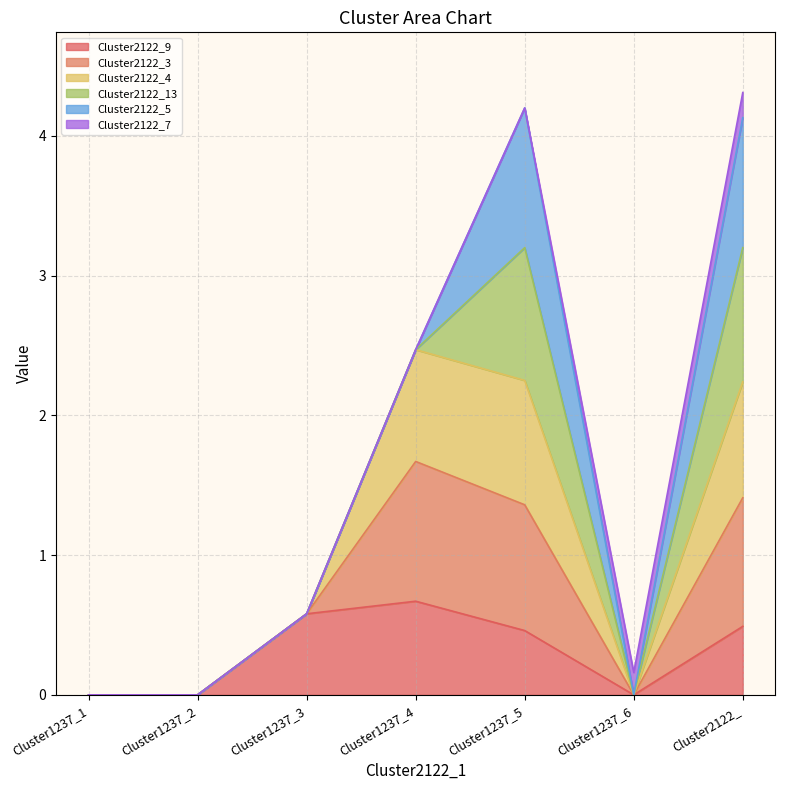

True or false: Cluster2122_3 and Cluster2122_9 intersect in this chart.

False